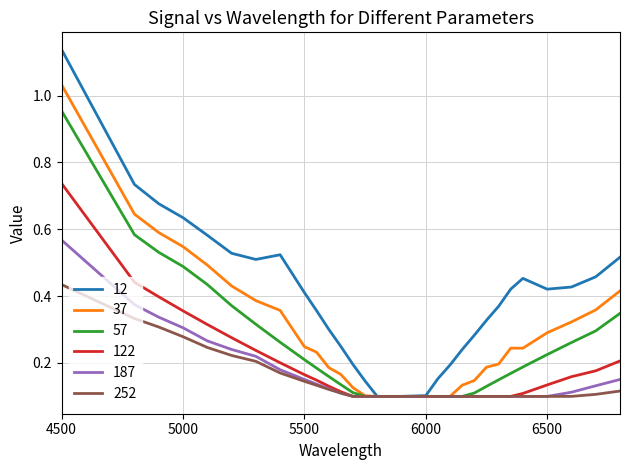

What are all the series names shown in the legend?

12, 37, 57, 122, 187, 252